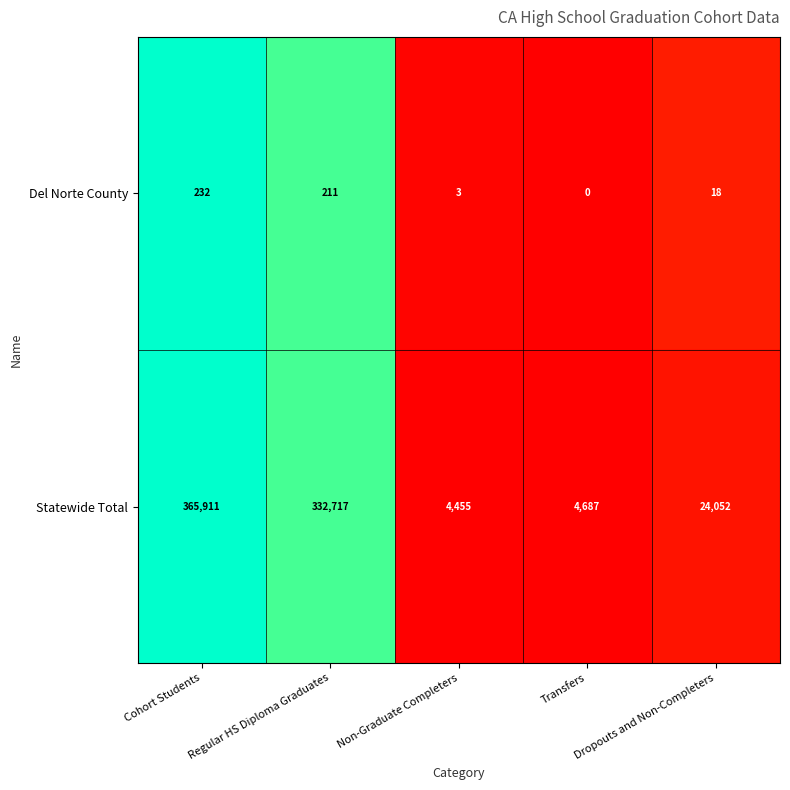

At which category is the sum across all series the highest?

Cohort Students